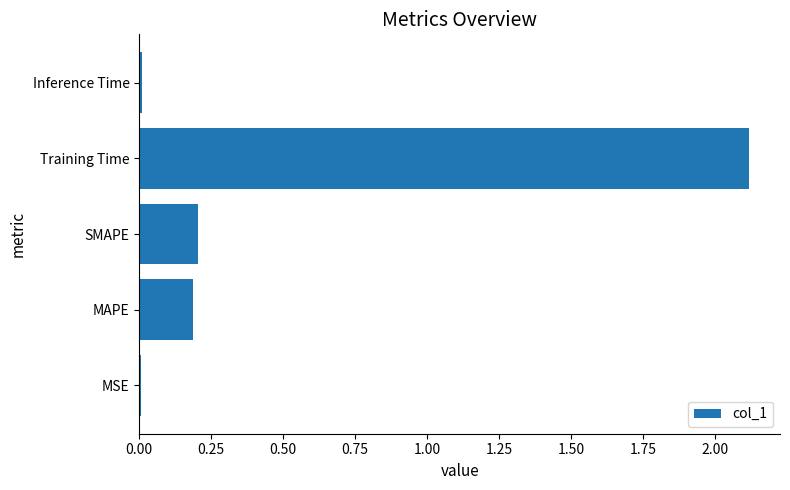

True or false: the data shows 0.0 at MAPE.

False